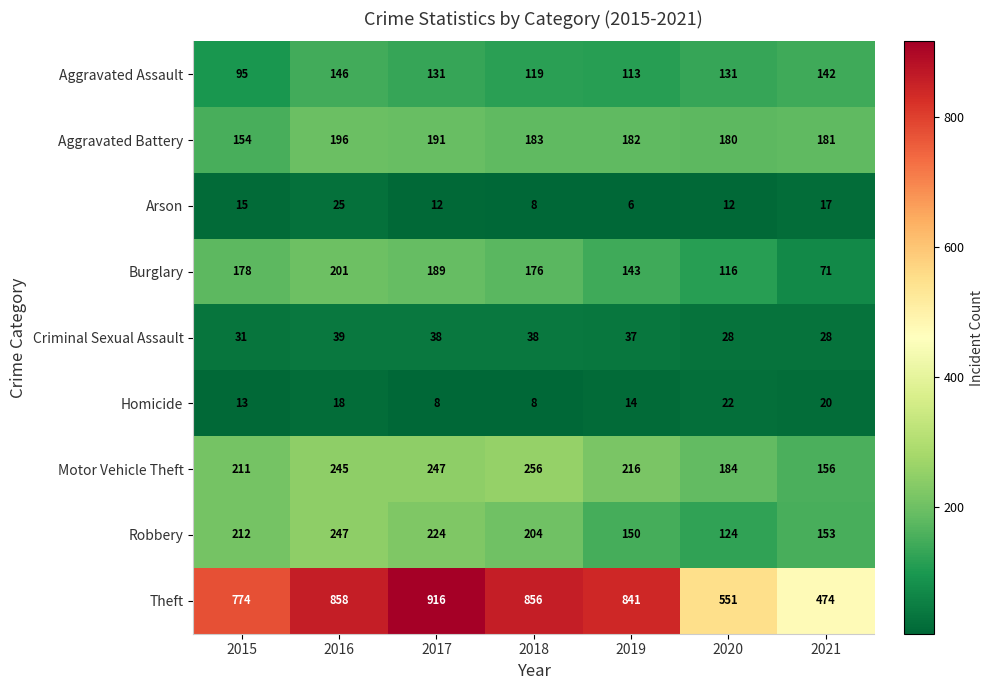

Count the number of categories in the chart.

7